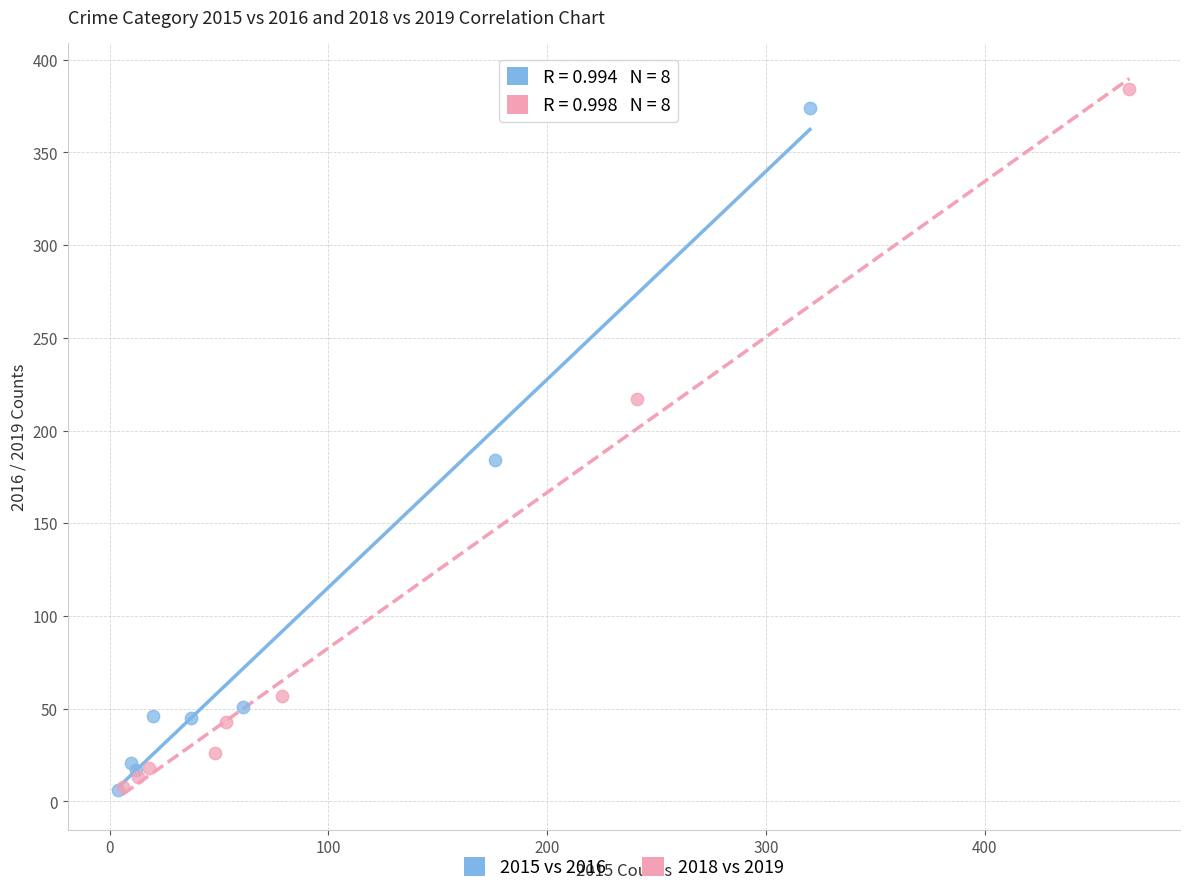

What are all the series names shown in the legend?

2015 vs 2016, 2018 vs 2019